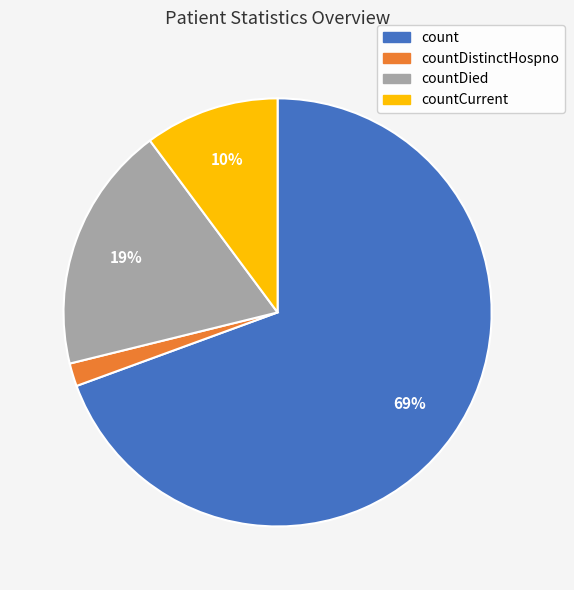

What is the smallest slice in the pie chart?

countDistinctHospno